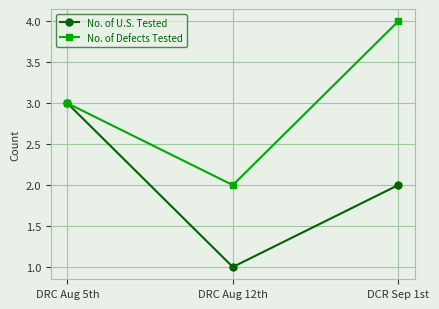

Reading left to right, list all the values displayed in this chart.

No. of U.S. Tested: 3	1	2
No. of Defects Tested: 3	2	4